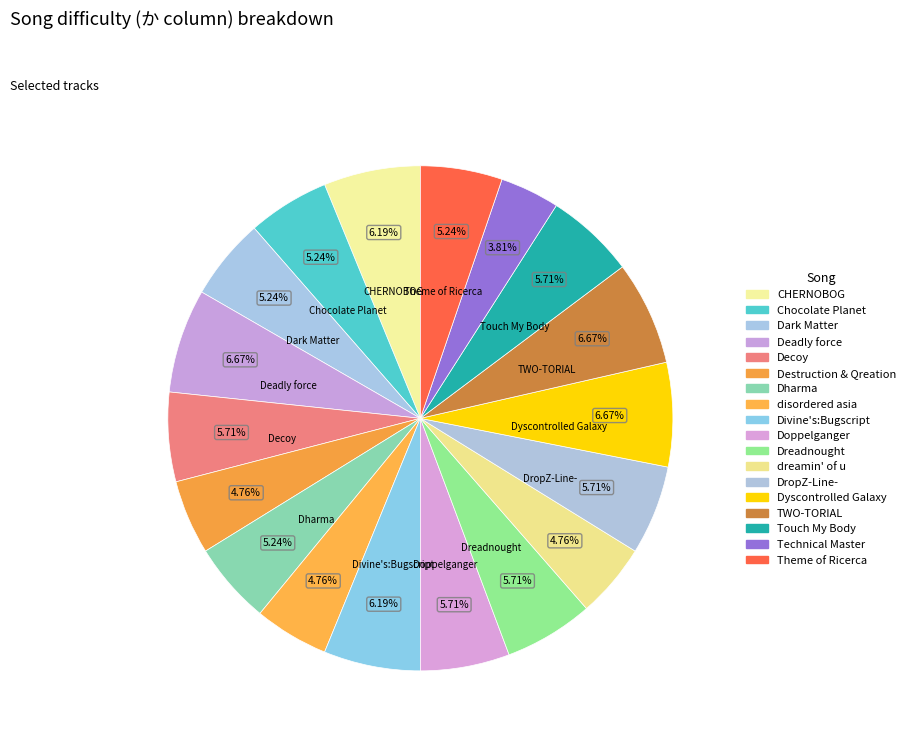

What percentage do Destruction & Qreation and CHERNOBOG together represent?

11.0%